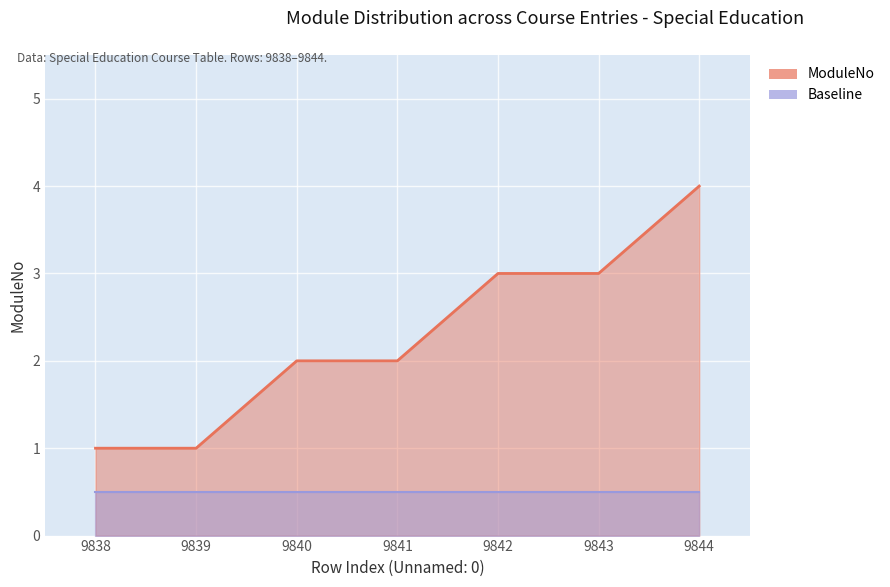

Reading right to left, list all the values displayed in this chart.

4	3	3	2	2	1	1